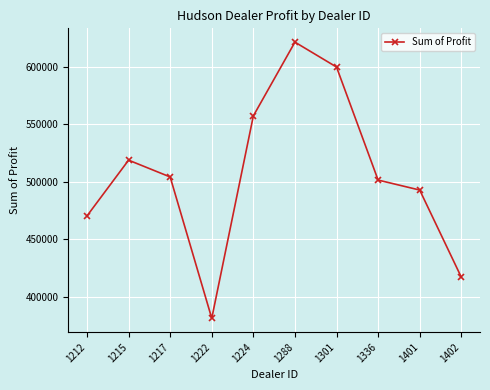

What is the approximate value at 1224?

557190.0